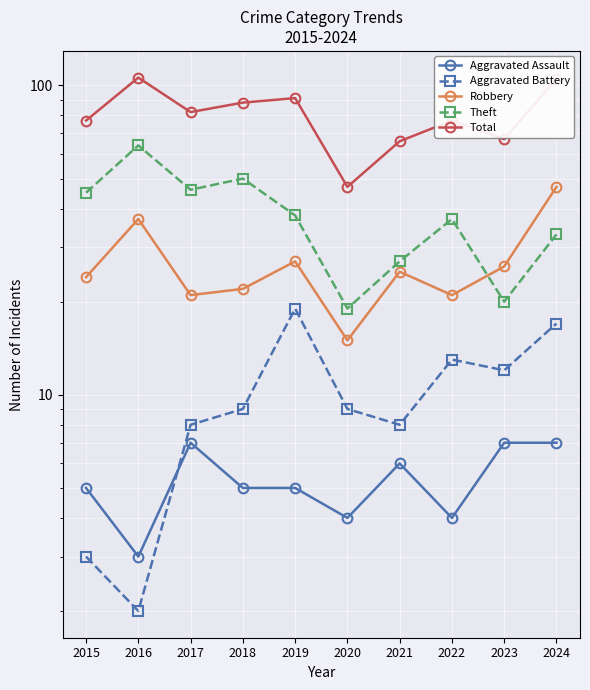

Reading right to left, list all the values displayed in this chart.

Aggravated Assault: 2024=7	2023=7	2022=4	2021=6	2020=4	2019=5	2018=5	2017=7	2016=3	2015=5
Aggravated Battery: 2024=17	2023=12	2022=13	2021=8	2020=9	2019=19	2018=9	2017=8	2016=2	2015=3
Robbery: 2024=47	2023=26	2022=21	2021=25	2020=15	2019=27	2018=22	2017=21	2016=37	2015=24
Theft: 2024=33	2023=20	2022=37	2021=27	2020=19	2019=38	2018=50	2017=46	2016=64	2015=45
Total: 2024=105	2023=67	2022=77	2021=66	2020=47	2019=91	2018=88	2017=82	2016=106	2015=77